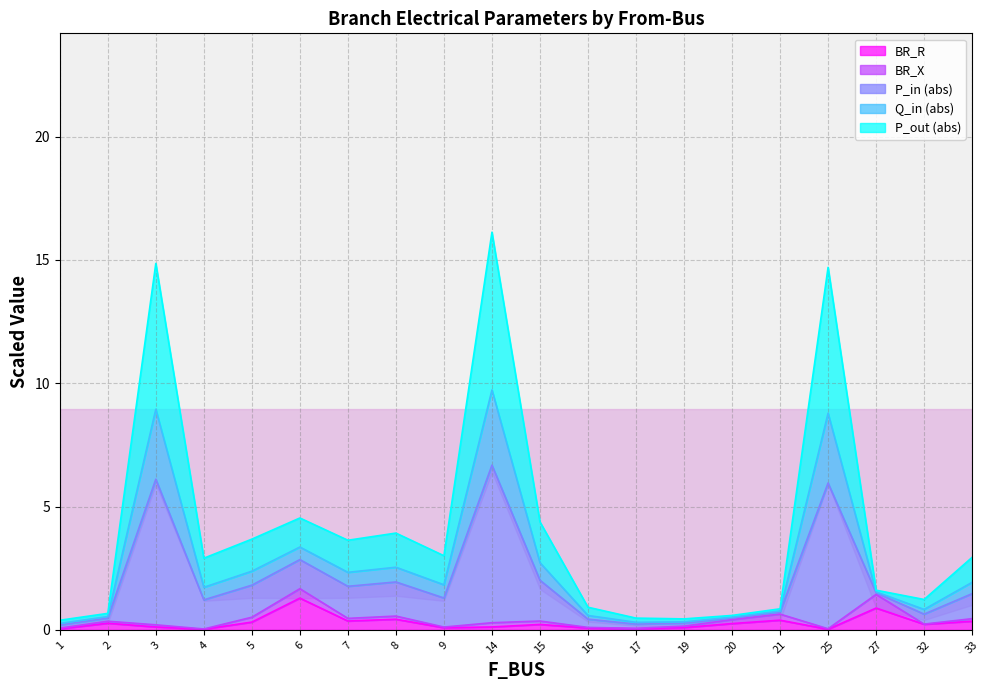

True or false: Q_in_abs and P_in_abs cross at least once.

False